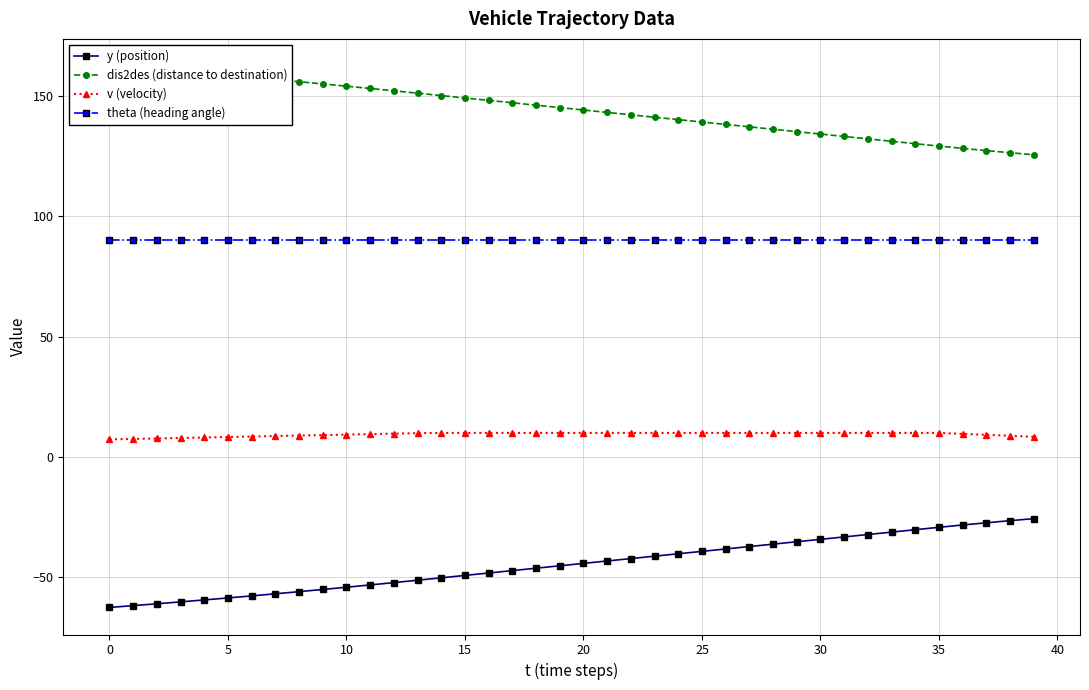

Rank the series by their maximum value, from lowest to highest.

y (position), v (velocity), theta (heading angle), dis2des (distance to destination)